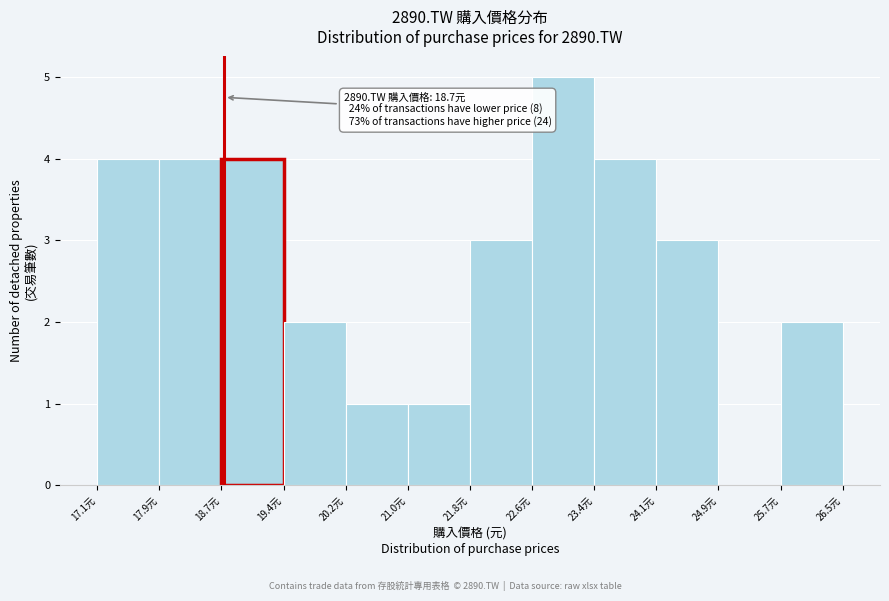

Which range on the x-axis has the tallest bar?

22.6 to 23.4